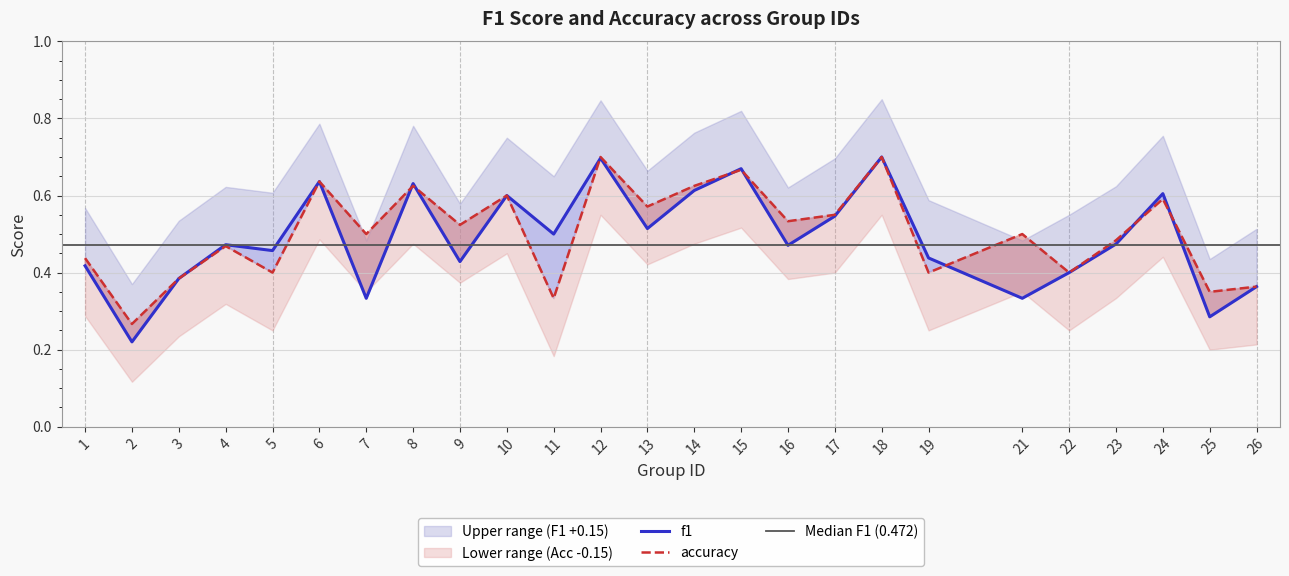

Rank the series by their average value, from highest to lowest.

accuracy, f1